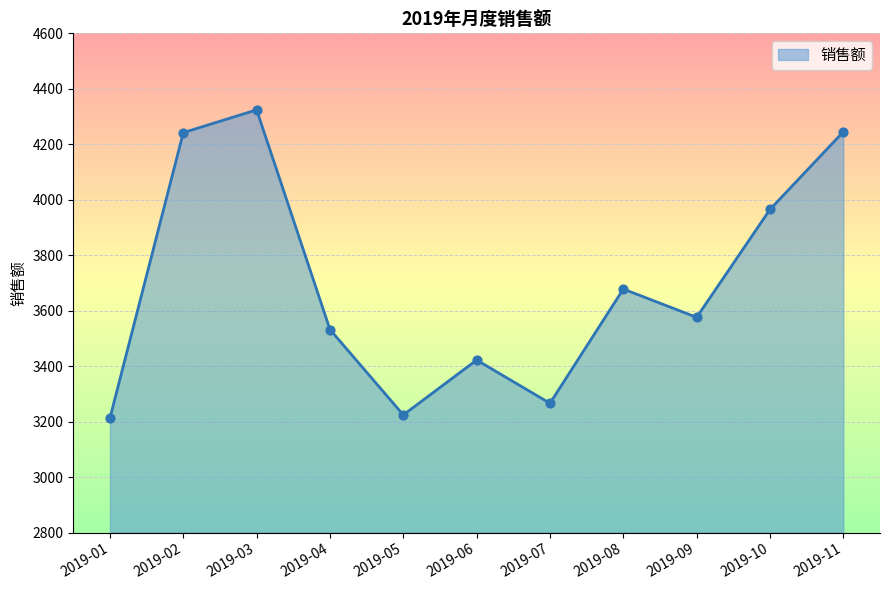

Approximately how many times larger is the value at 2019-05 compared to 2019-10?

0.8